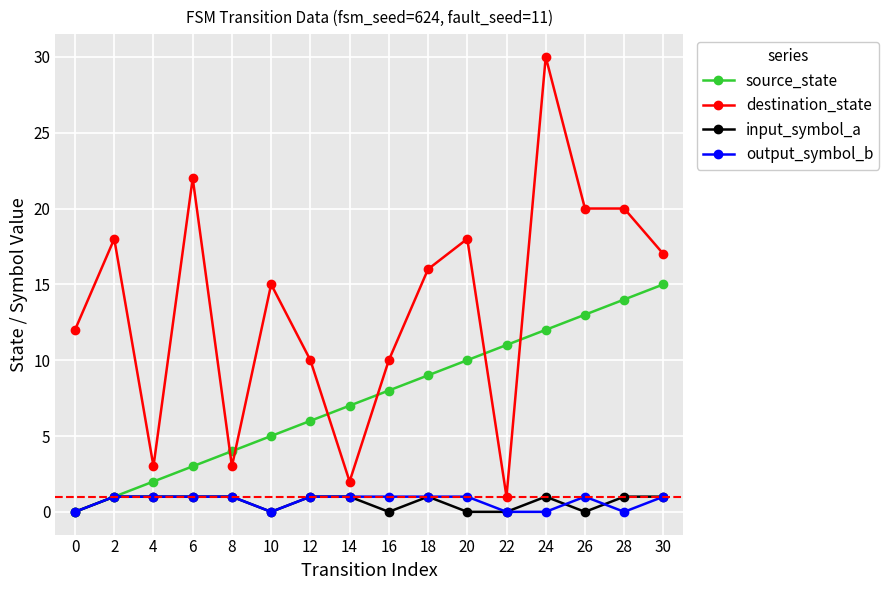

Between 12 and 26, which series saw the biggest shift?

destination_state